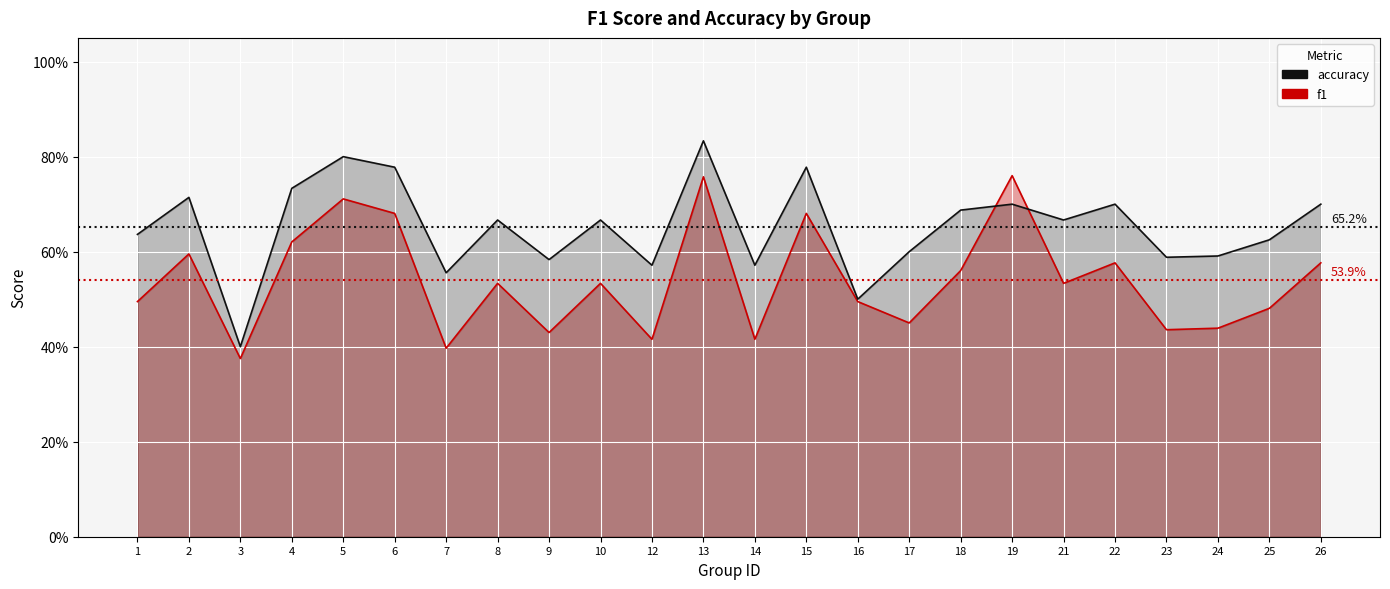

The value of accuracy at 5 is 0.8. True or false?

True